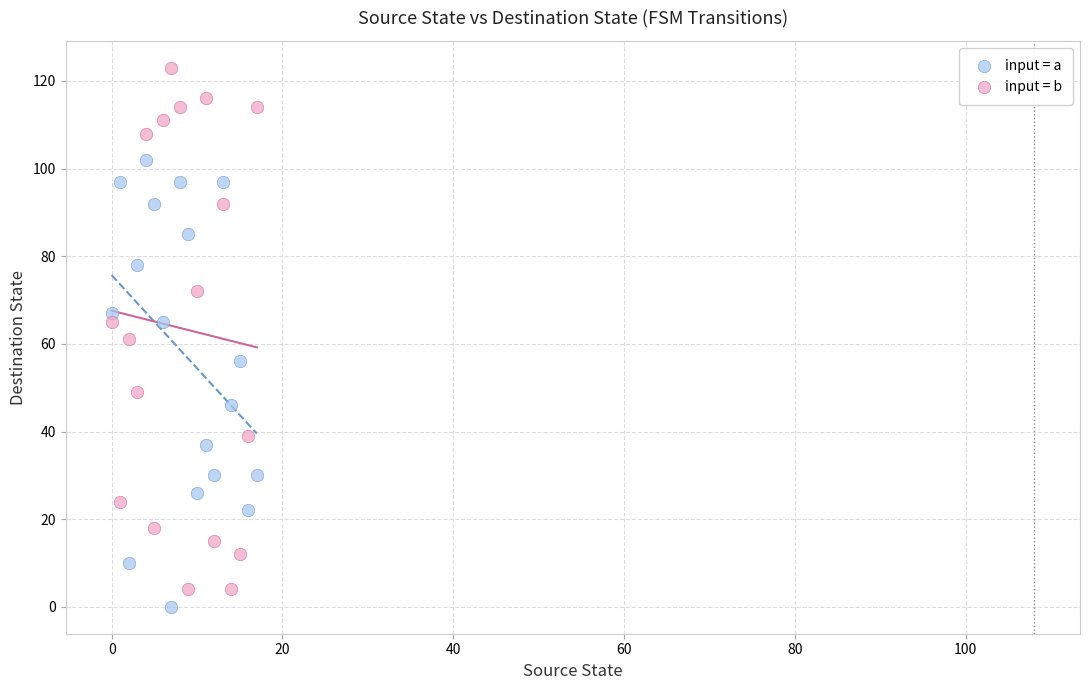

Which series reaches the minimum Y coordinate?

input = a